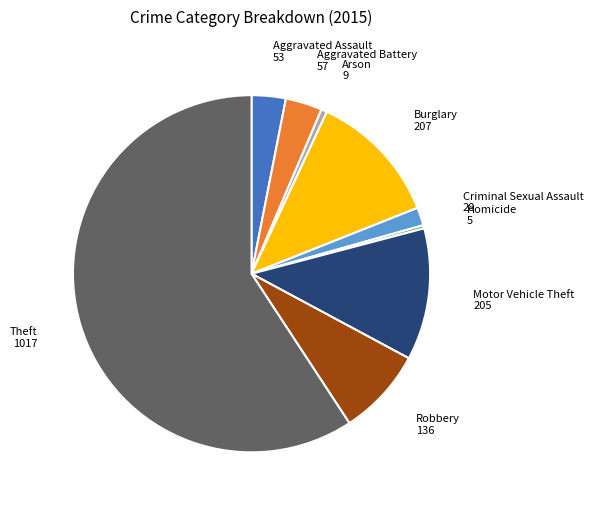

Is there any slice that represents more than half of the pie?

Yes